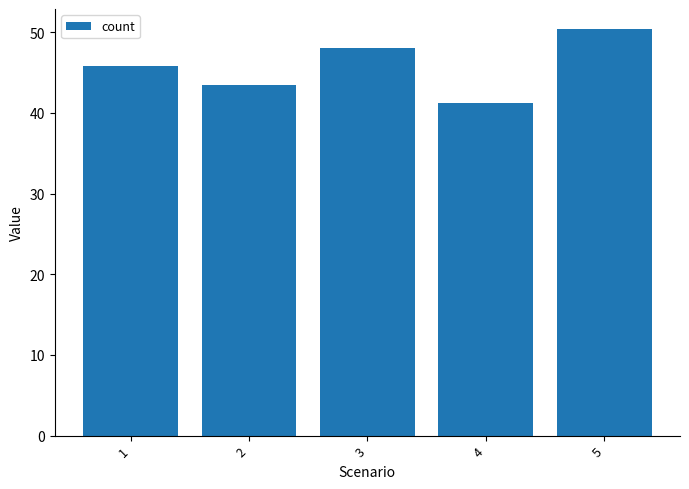

List the labels in order of value, smallest first.

4, 2, 1, 3, 5